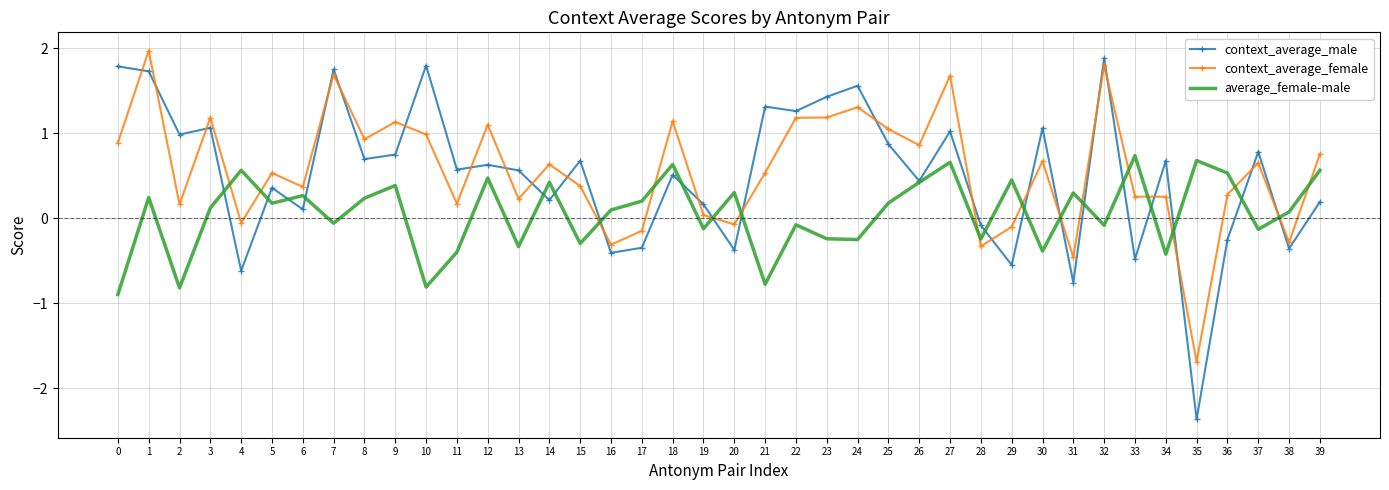

Count the number of data series in this chart.

3